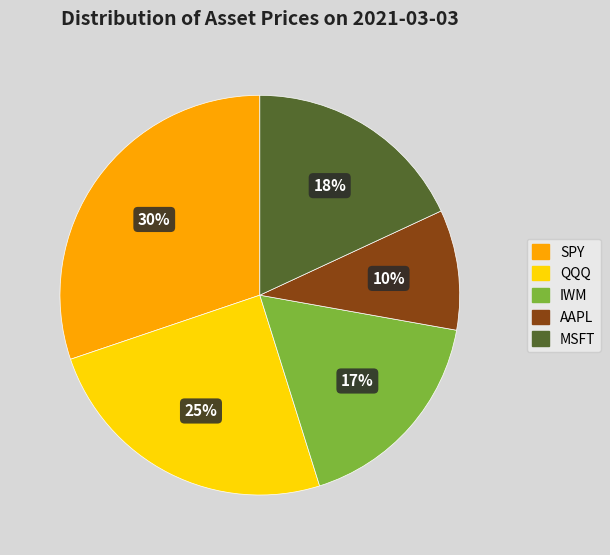

True or false: SPY accounts for 42% of the total.

False